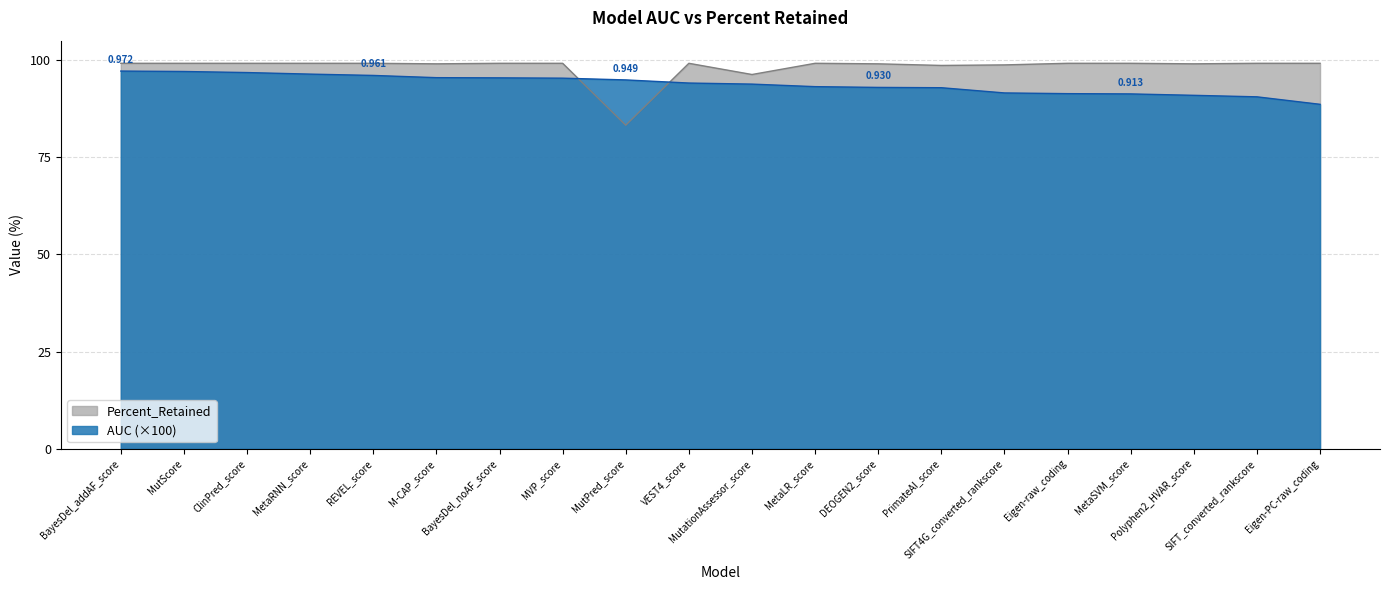

What is the difference between the maximum and second lowest values in the AUC series?

6.6